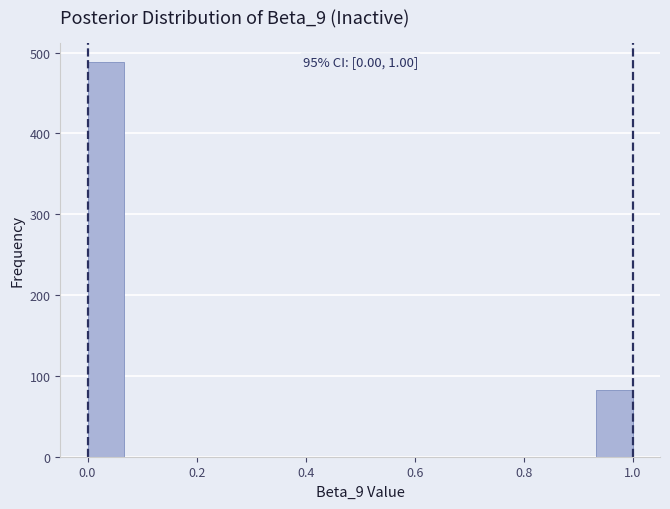

Around what value on the x-axis is the tallest bar? Give the approximate position of its centre, as read against the axis.

0.04